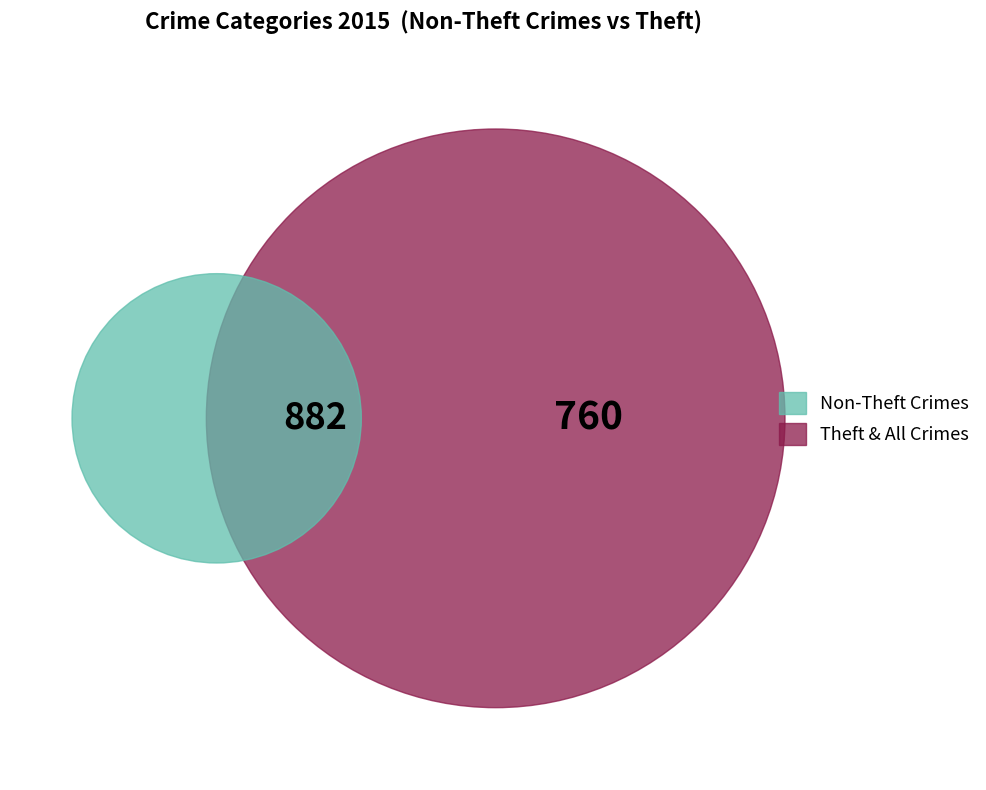

Which category has the biggest portion of the pie?

Theft